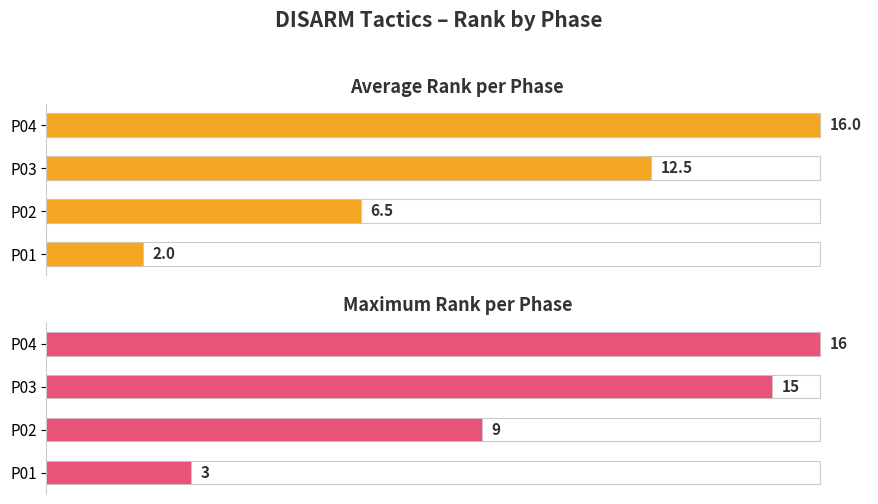

At P01, list the series in order from largest to smallest.

Maximum rank per phase, Average rank per phase